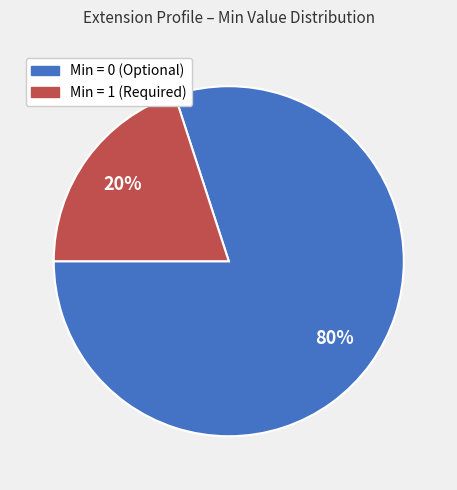

The Min = 0 (Optional) slice represents 90% of the pie. True or false?

False